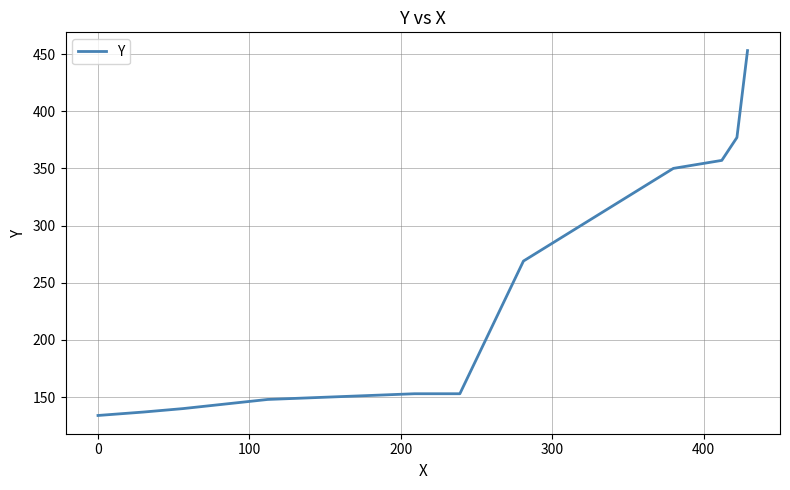

What is the difference between the second highest and second lowest values?

240